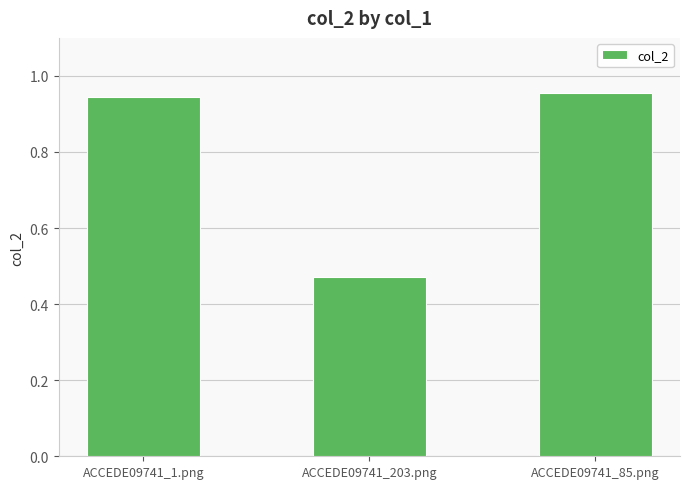

How many distinct data groups are displayed?

1